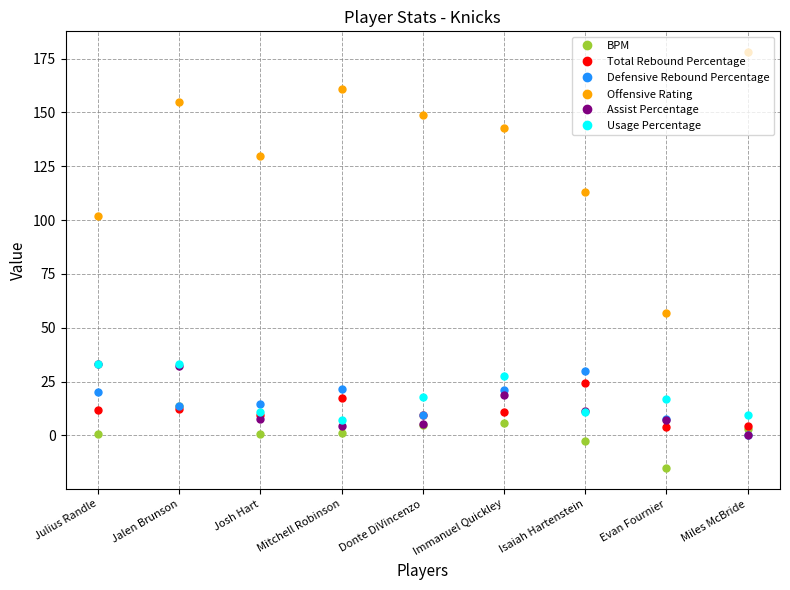

What is the lowest value of the BPM series?

-15.2